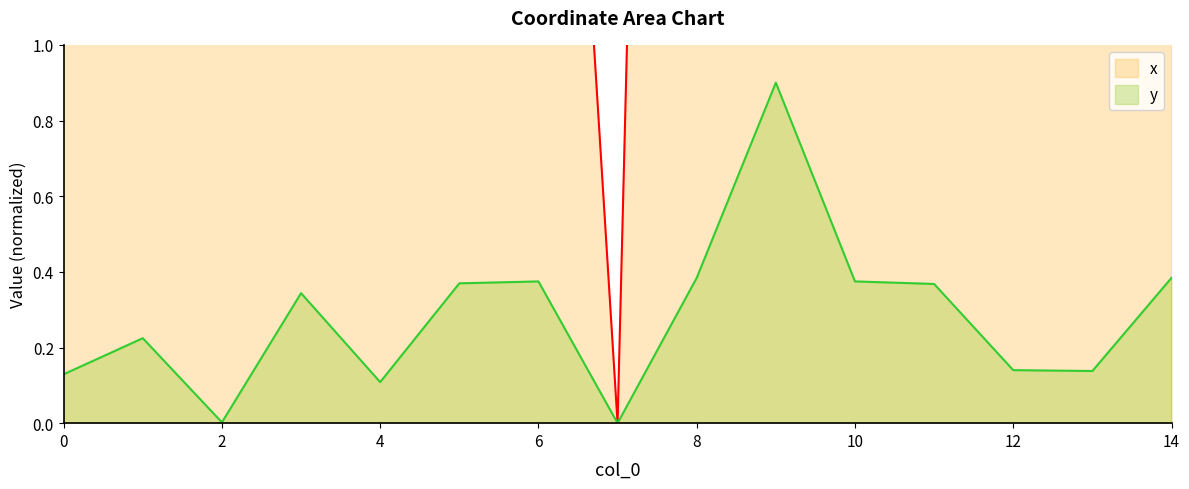

At how many categories does at least one series exceed 2?

13